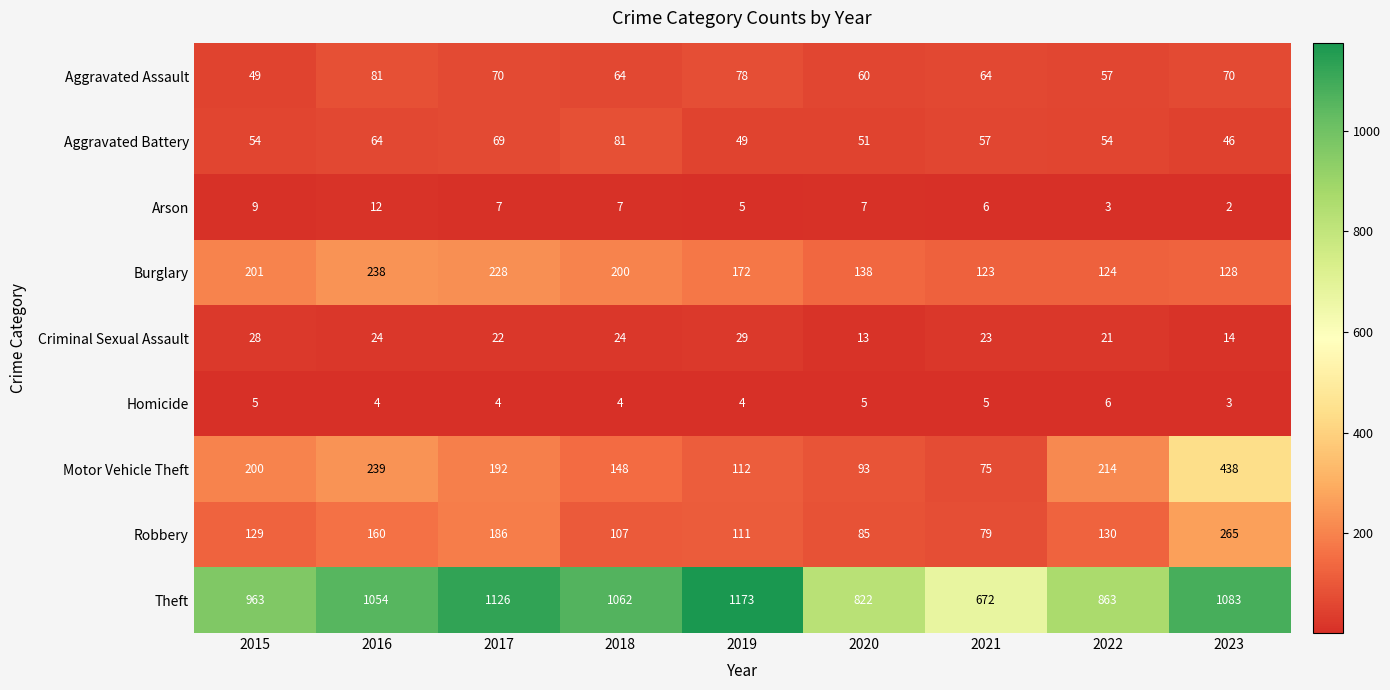

The Robbery series shows 70 at 2022. True or false?

False